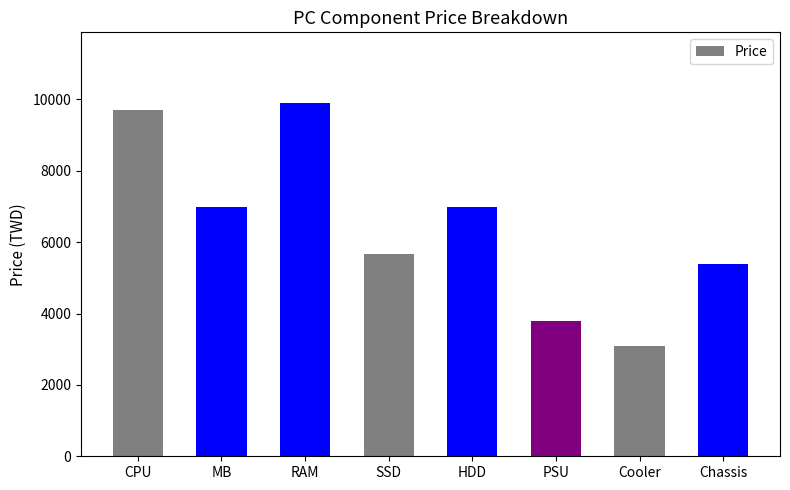

What is the difference between the second highest and second lowest values?

5910